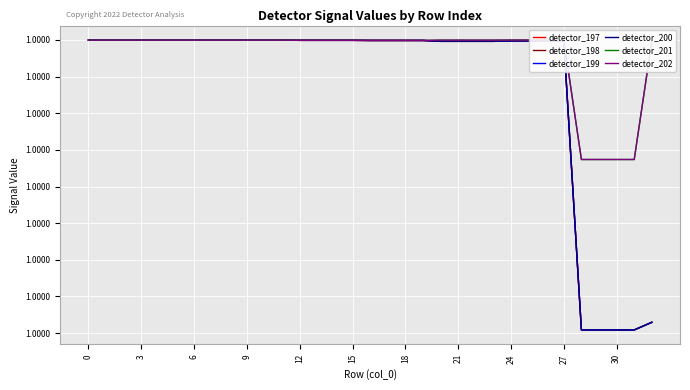

At which label is detector_202 closest to 0?

28